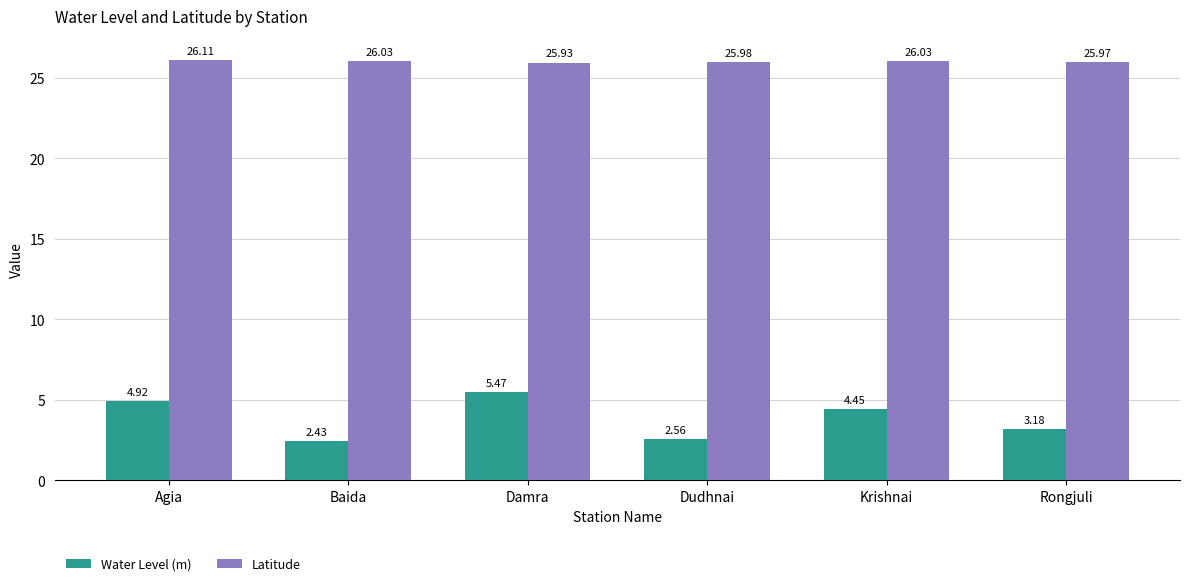

Which series has the largest total across all categories?

Latitude